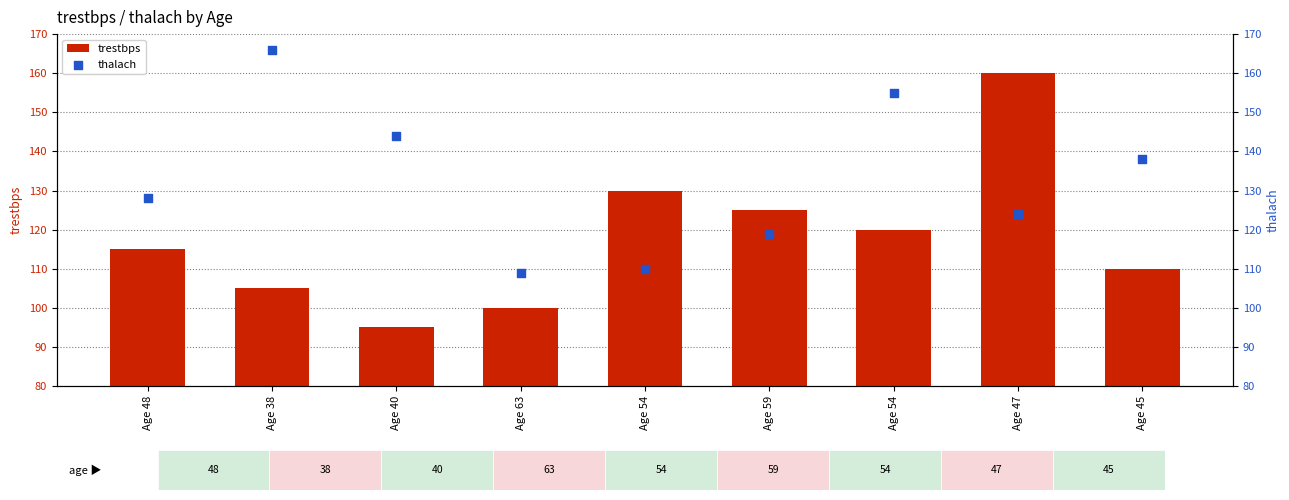

Is the value of trestbps at Age 40 greater than the value of thalach at Age 45?

No